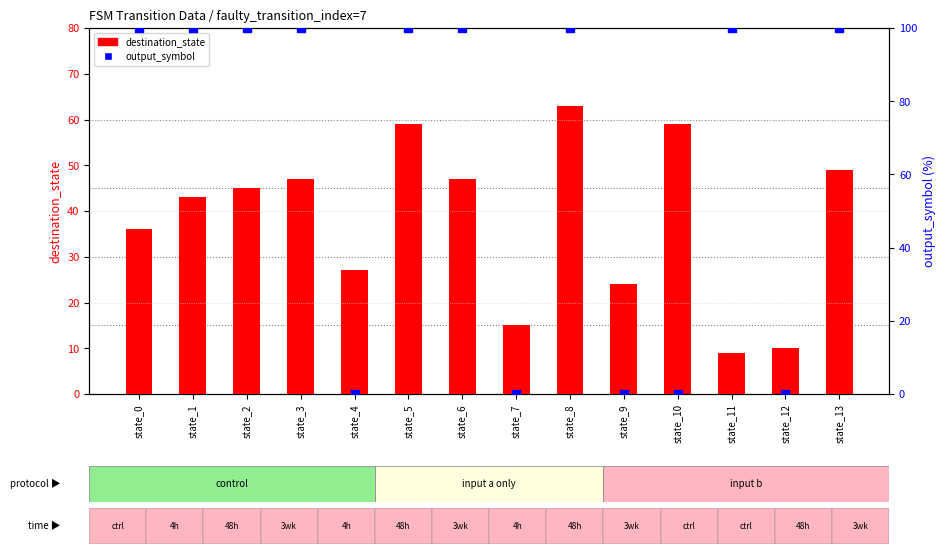

Is the value of output_symbol at state_7 greater than the value of destination_state at state_8?

No